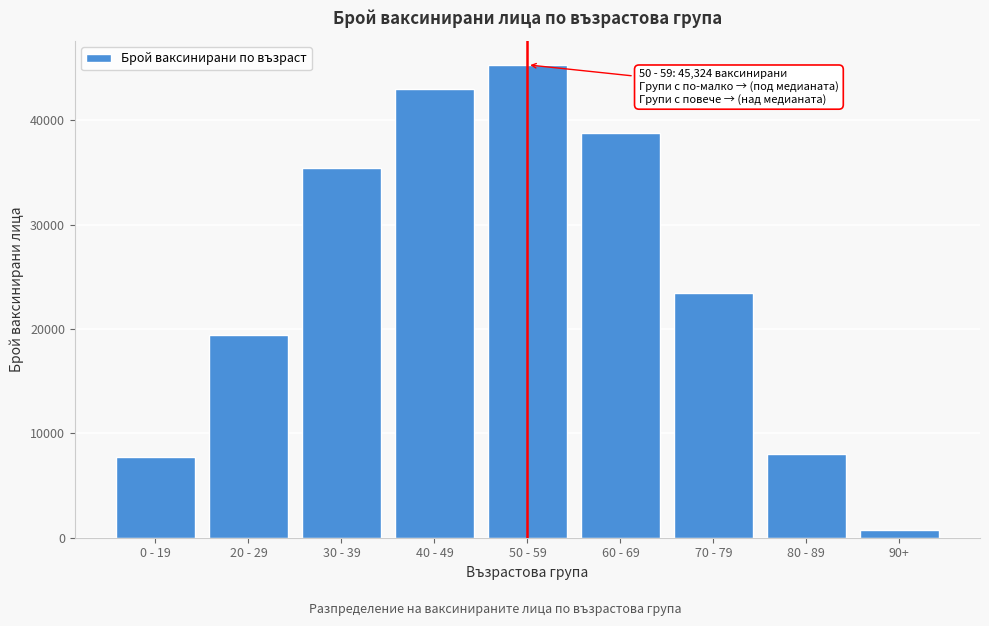

Reading left to right, transcribe all the data shown in this chart.

0 - 19=7779	20 - 29=19433	30 - 39=35474	40 - 49=43046	50 - 59=45324	60 - 69=38832	70 - 79=23455	80 - 89=8045	90+=761